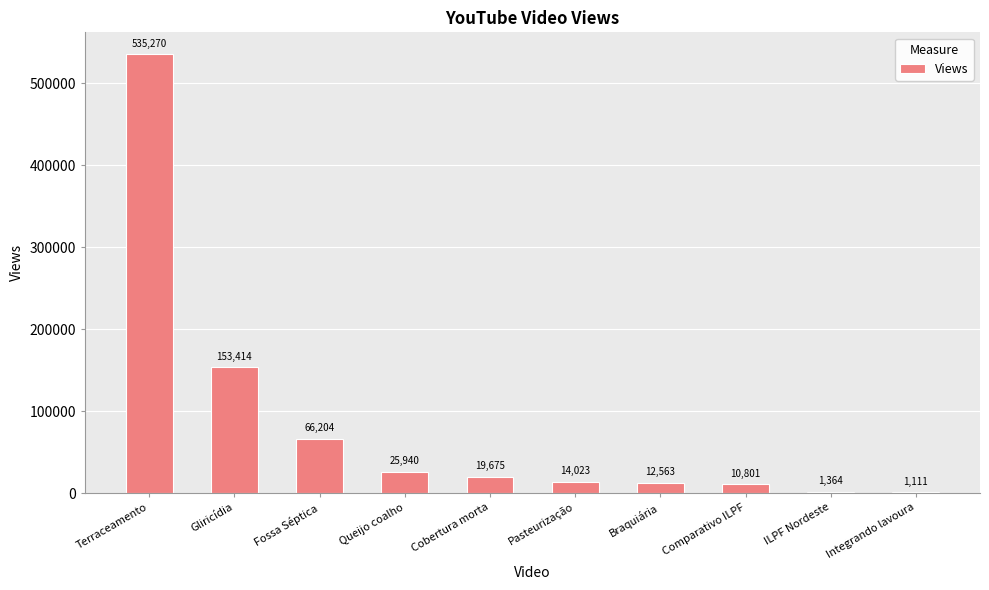

At which label is the value closest to 268190?

Gliricídia